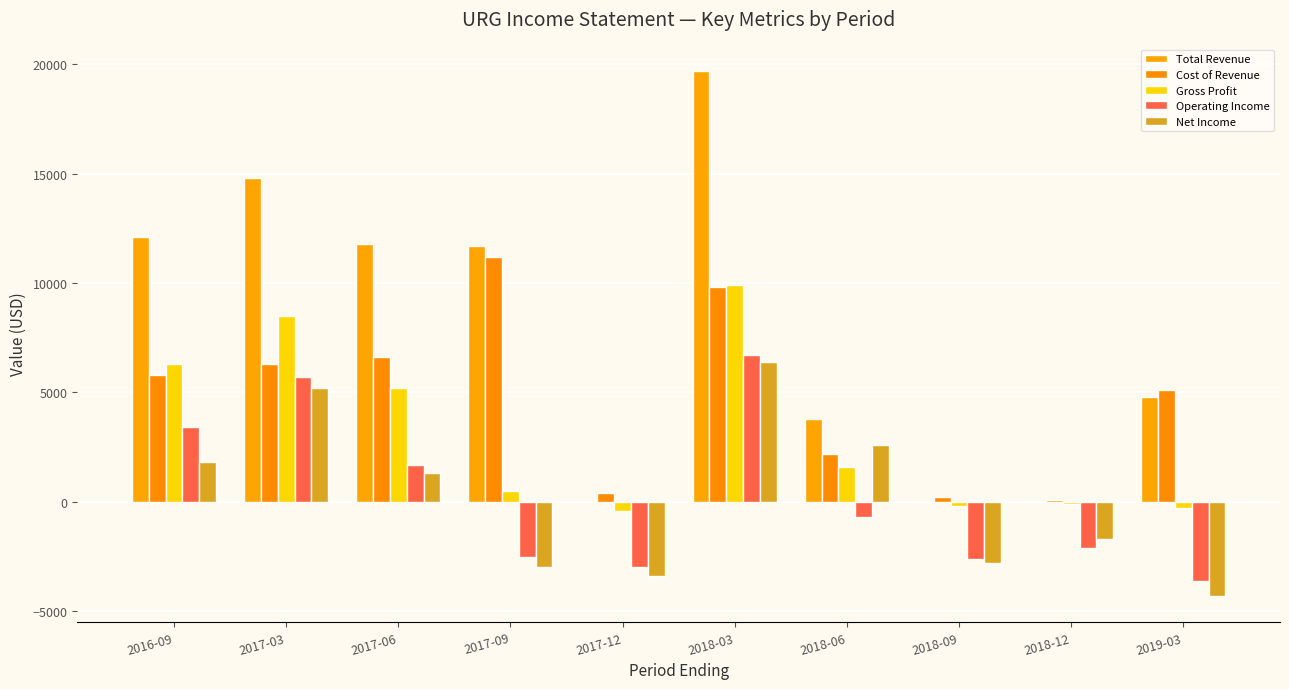

How many distinct data groups are displayed?

5